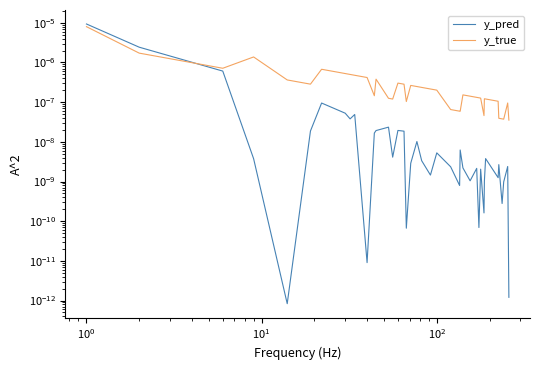

Rank the series by their maximum value, from highest to lowest.

y_pred, y_true